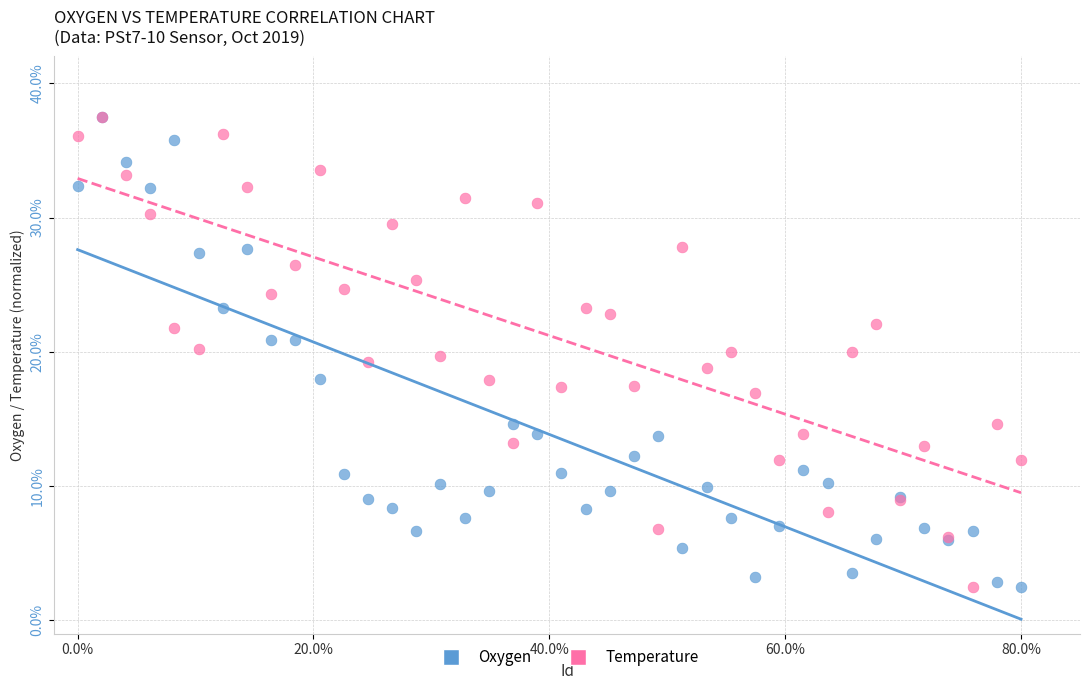

What are all the series names shown in the legend?

Oxygen, Temperature